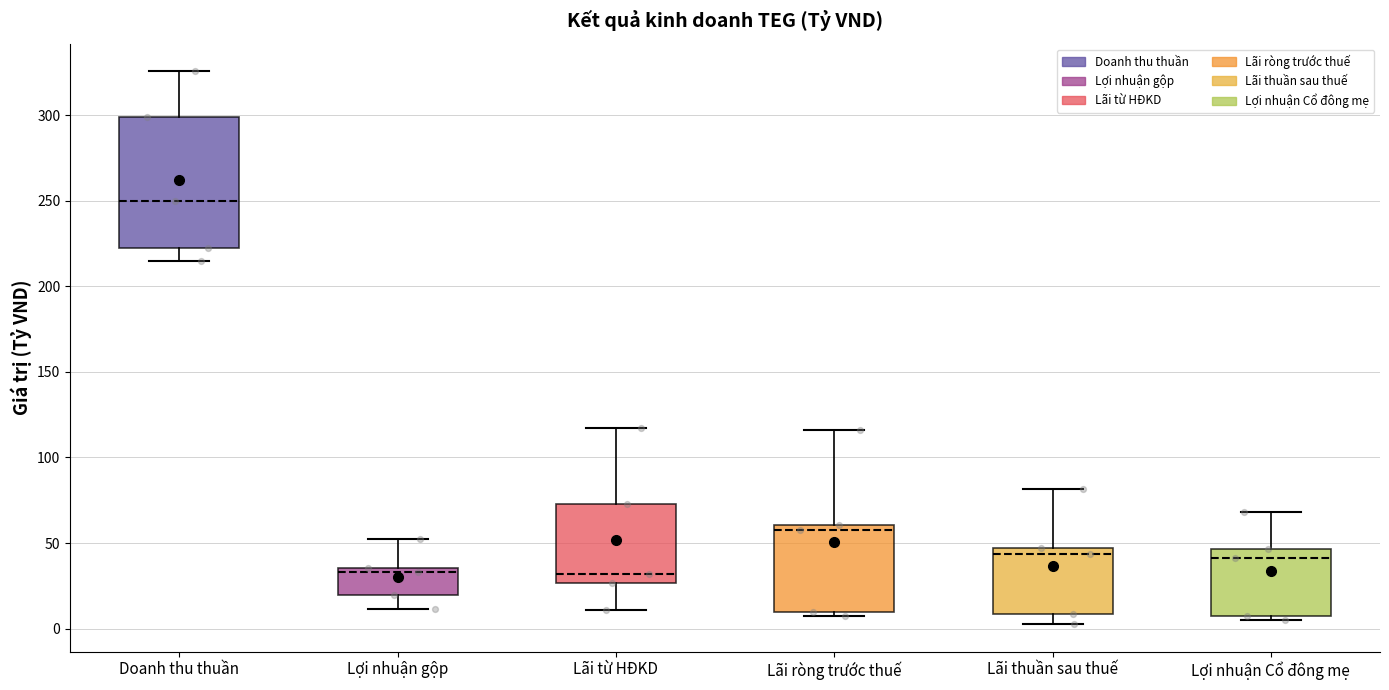

Where is the upper edge of the box for Lãi thuần sau thuế on the y-axis? The values are not printed on the chart, so give them approximately, as read against the axis.

45